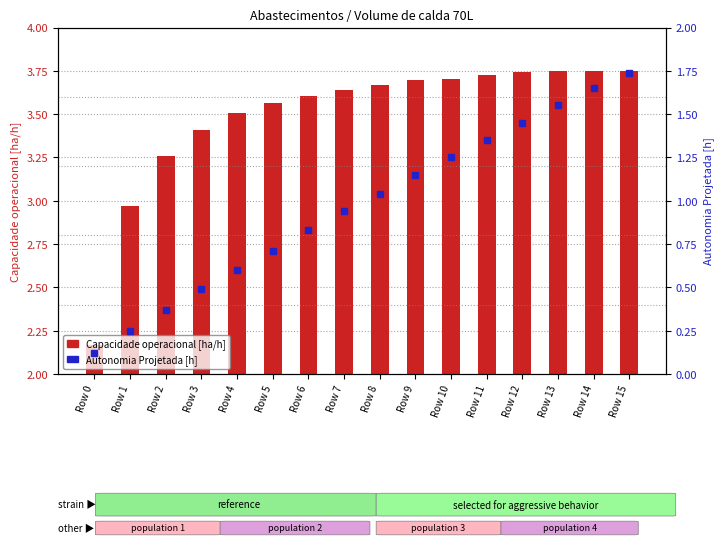

Which series has the largest total across all categories?

Capacidade operacional [ha/h]